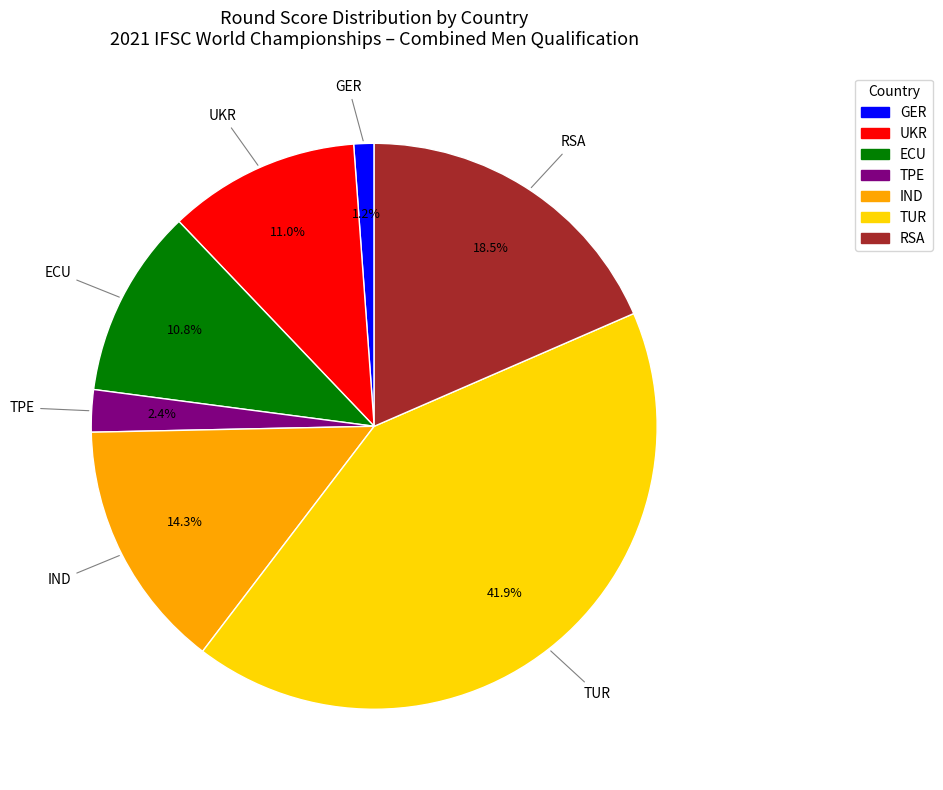

Is there a majority slice in this chart?

No